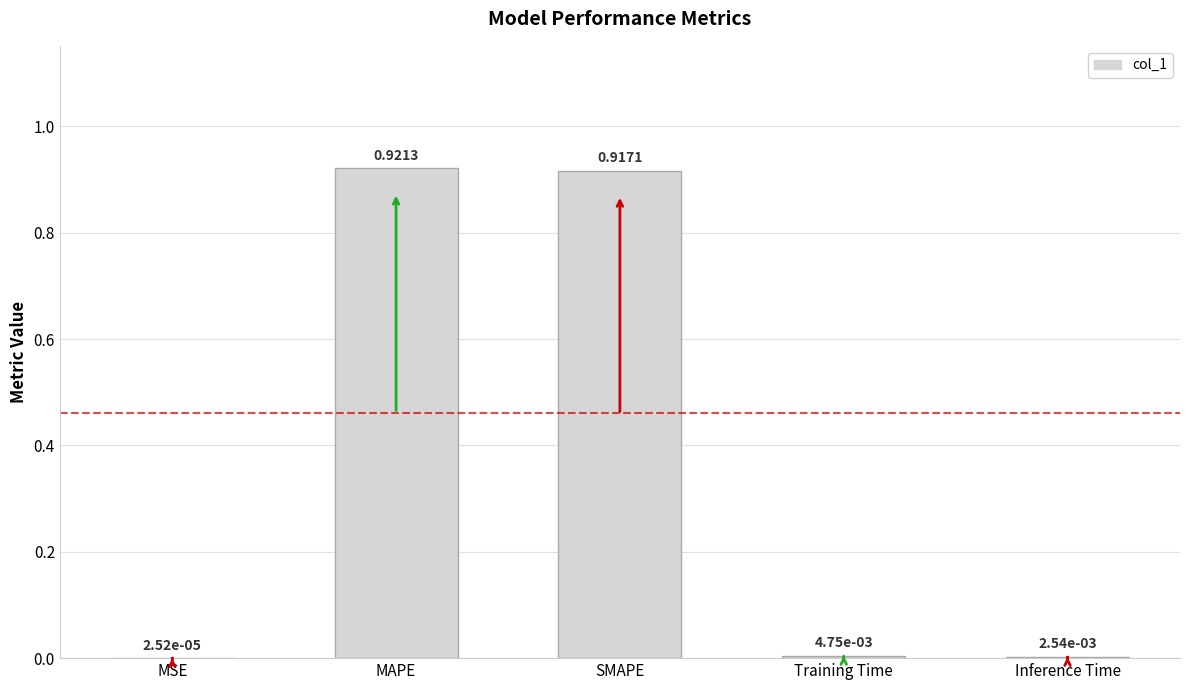

What is the sum of all values?

1.8